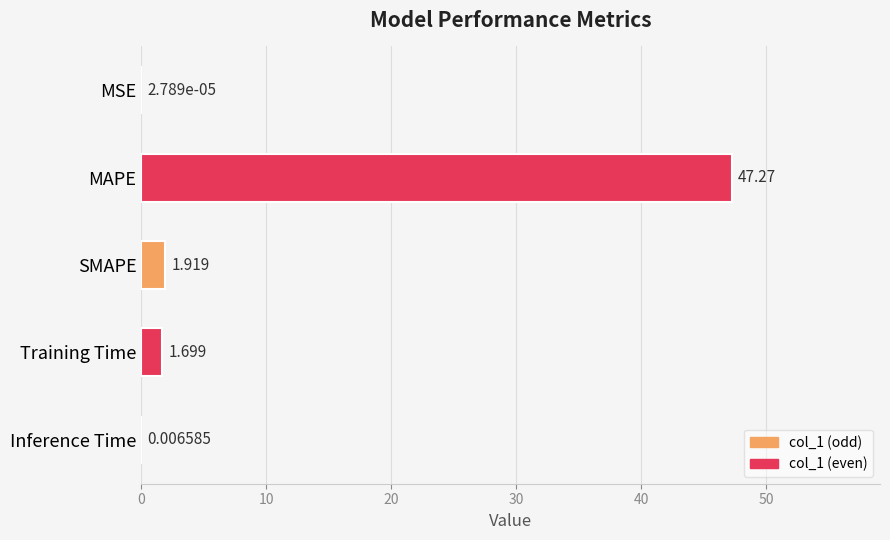

Where is the data nearest to the value 23?

SMAPE